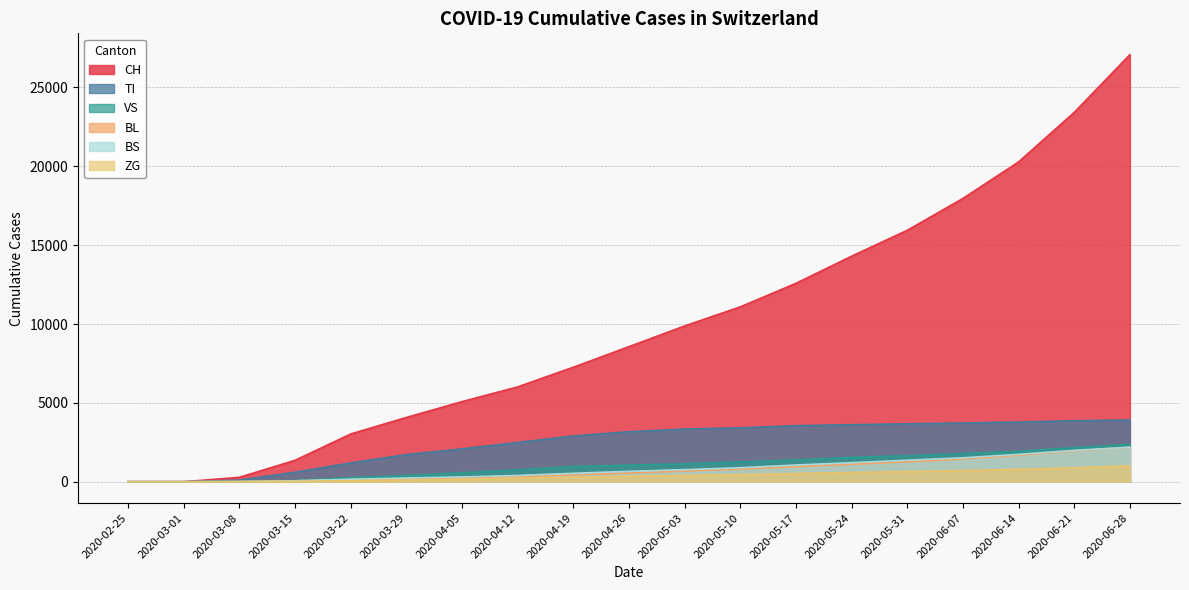

What is the sum of all ZG values?

7192